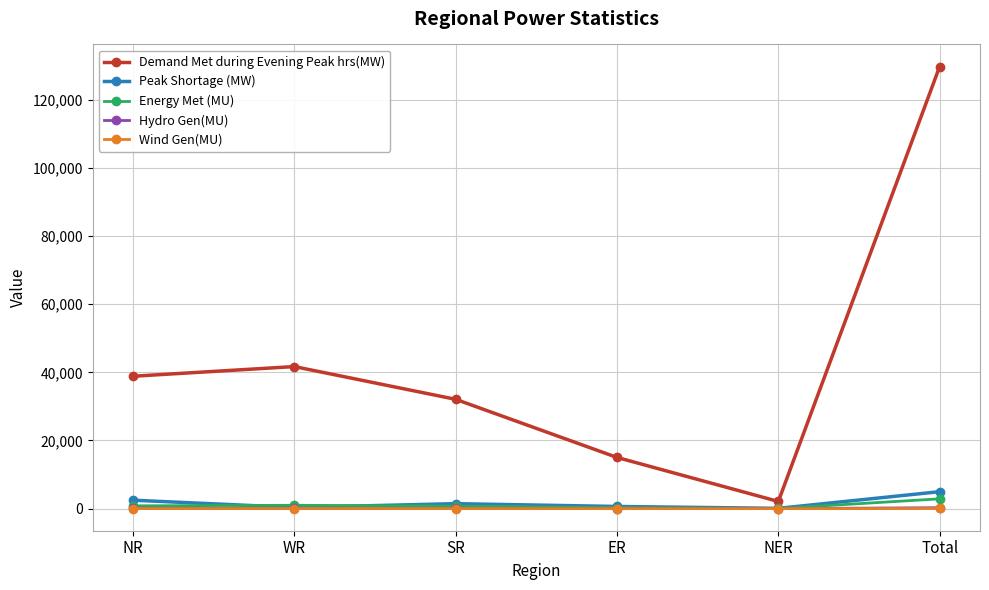

What is the label of the 3rd point from the left?

SR